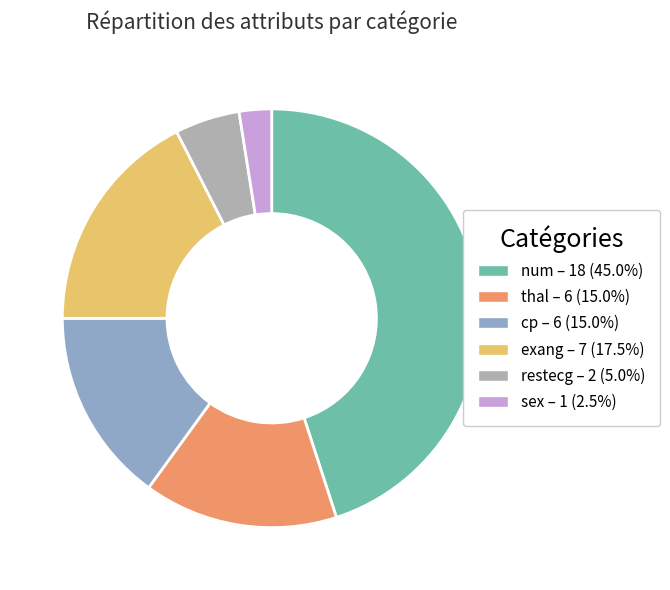

Does restecg represent more than half of the total?

No